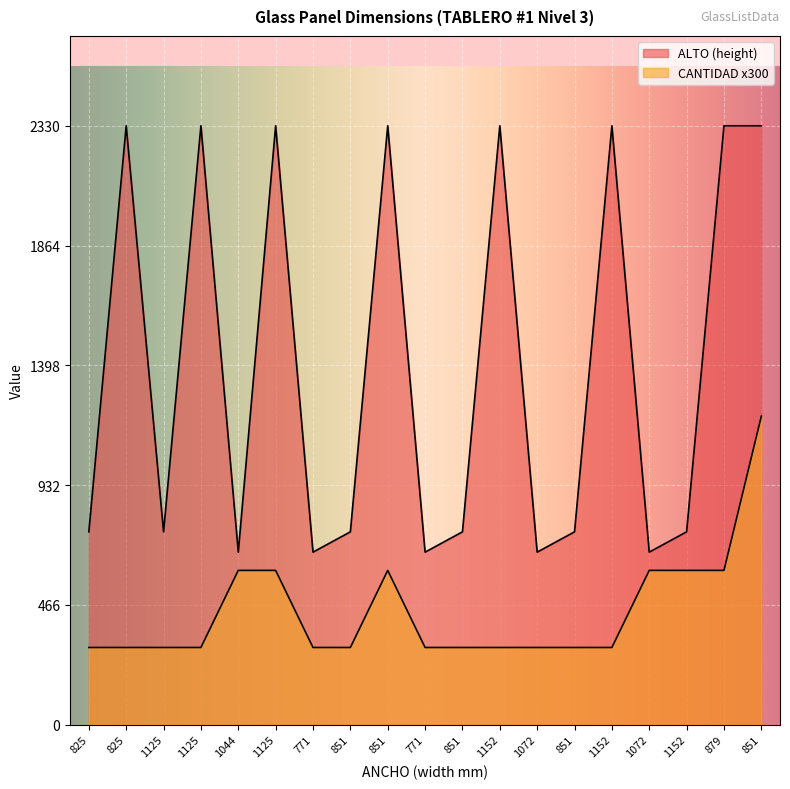

What is the sum of all ALTO (height) values?

26495